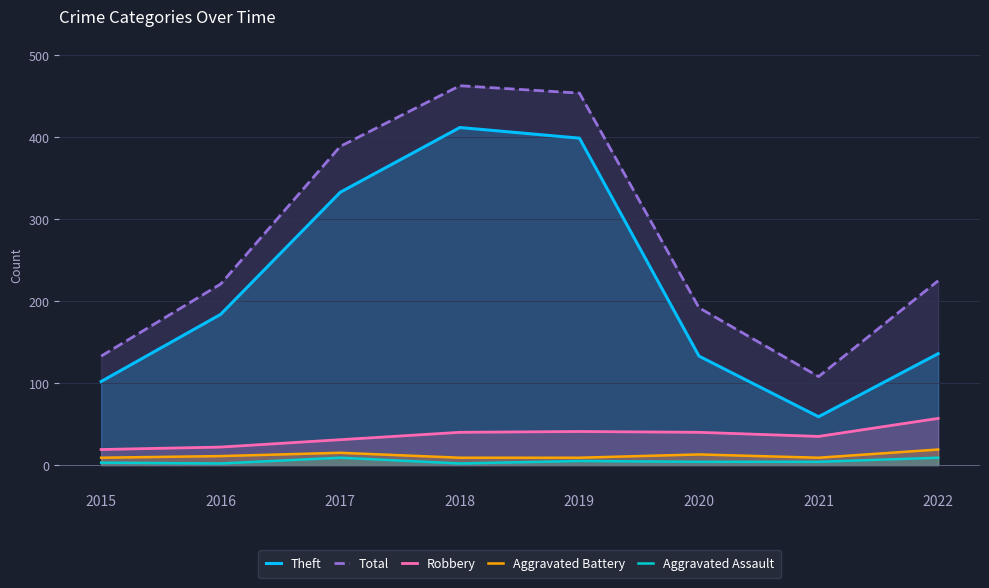

True or false: Total has more than 2 points higher than both neighbors.

False